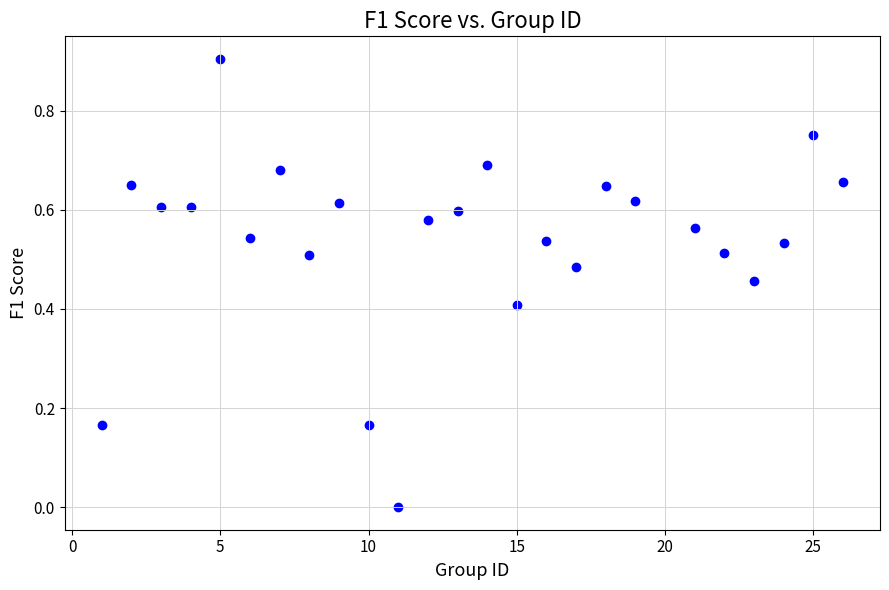

What is the range of X values (max minus min)?

25.0